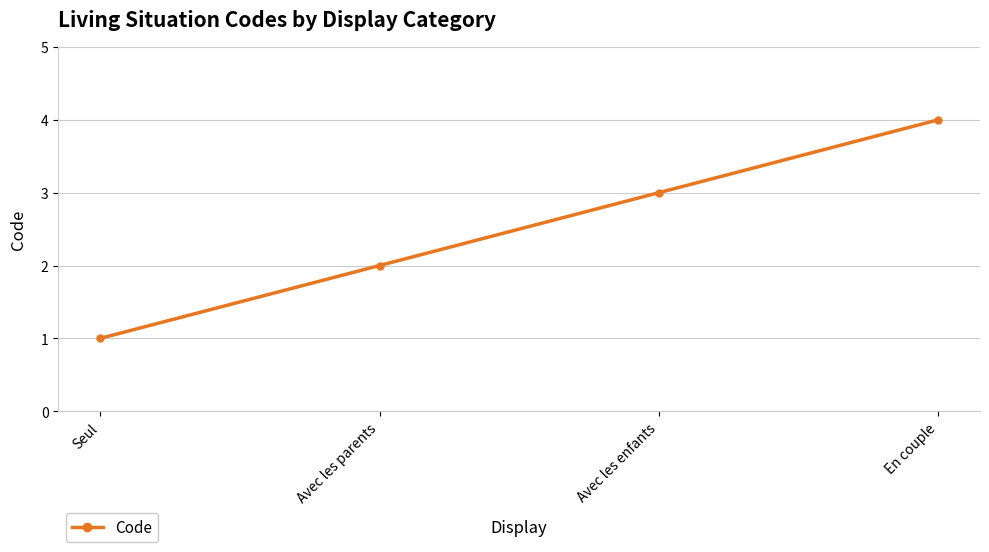

How many lines are shown in the chart?

1